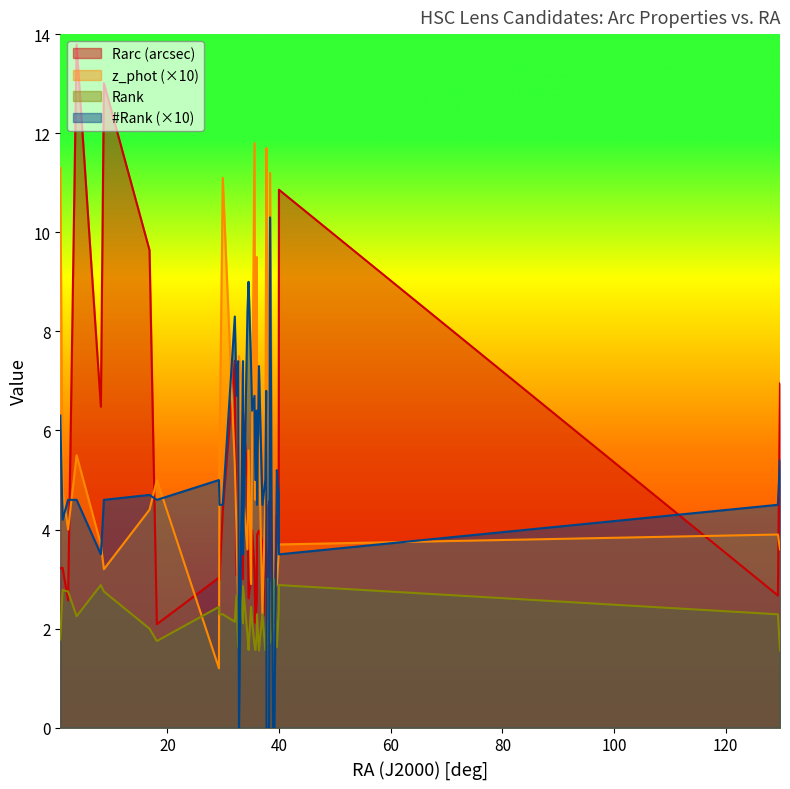

Which series has the largest range (max minus min)?

Rarc (arcsec)